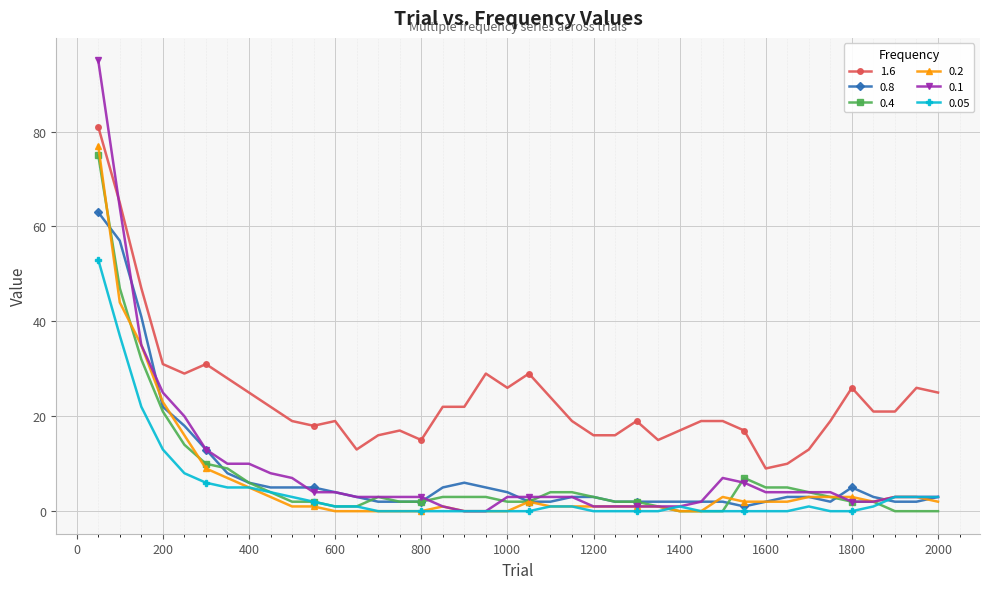

How many lines are shown in the chart?

6